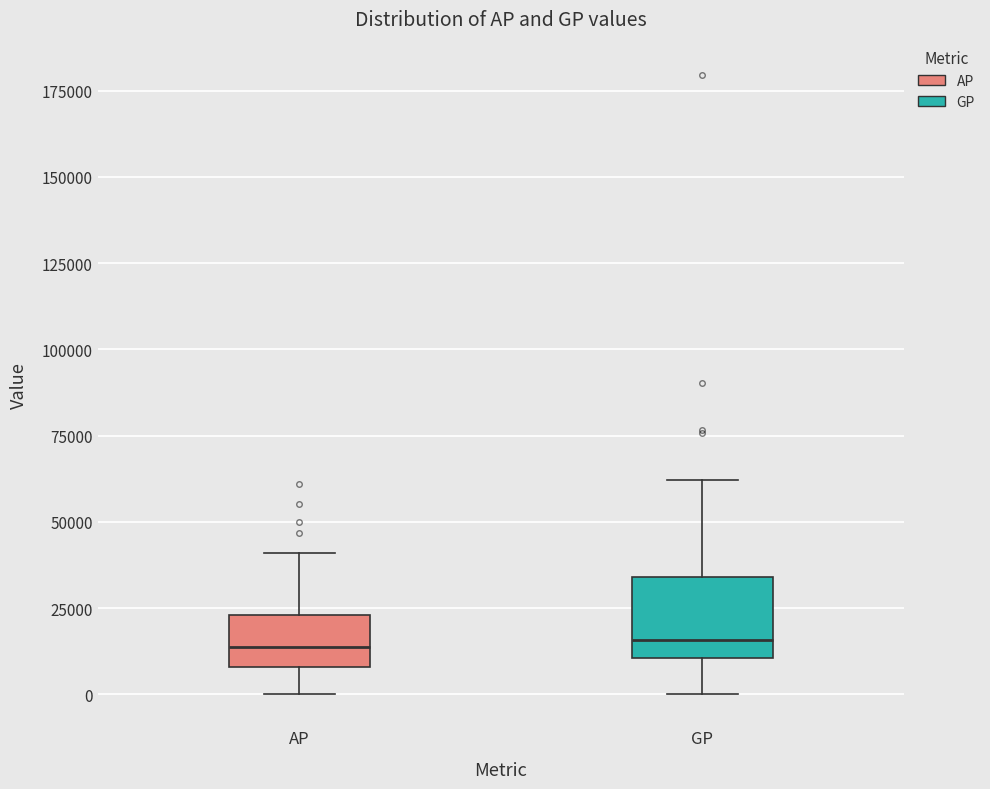

Which box is the tallest, from its lower edge to its upper edge?

GP